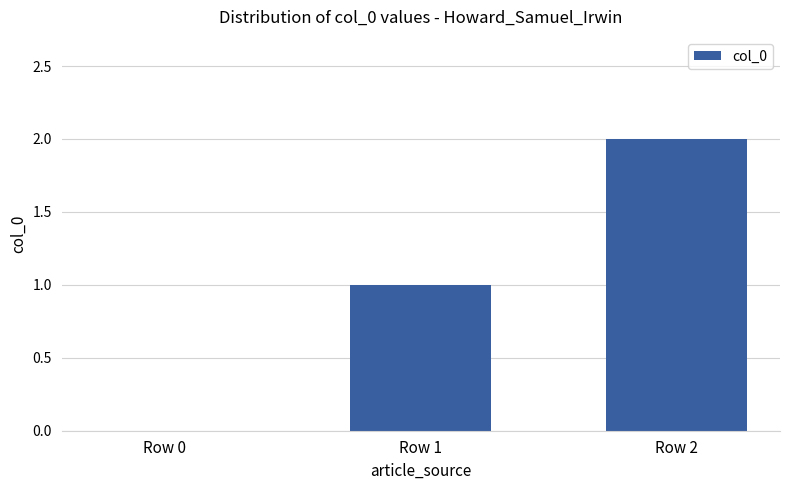

Count the values in the range 0 to 2.

3